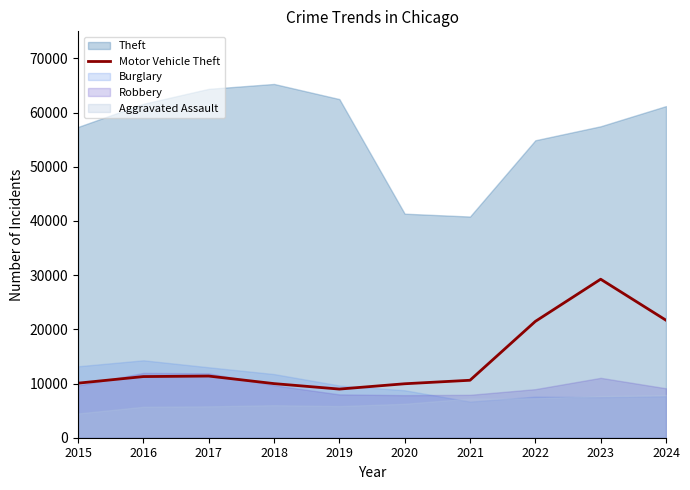

Is it true that Motor Vehicle Theft equals 21686 at 2024?

True